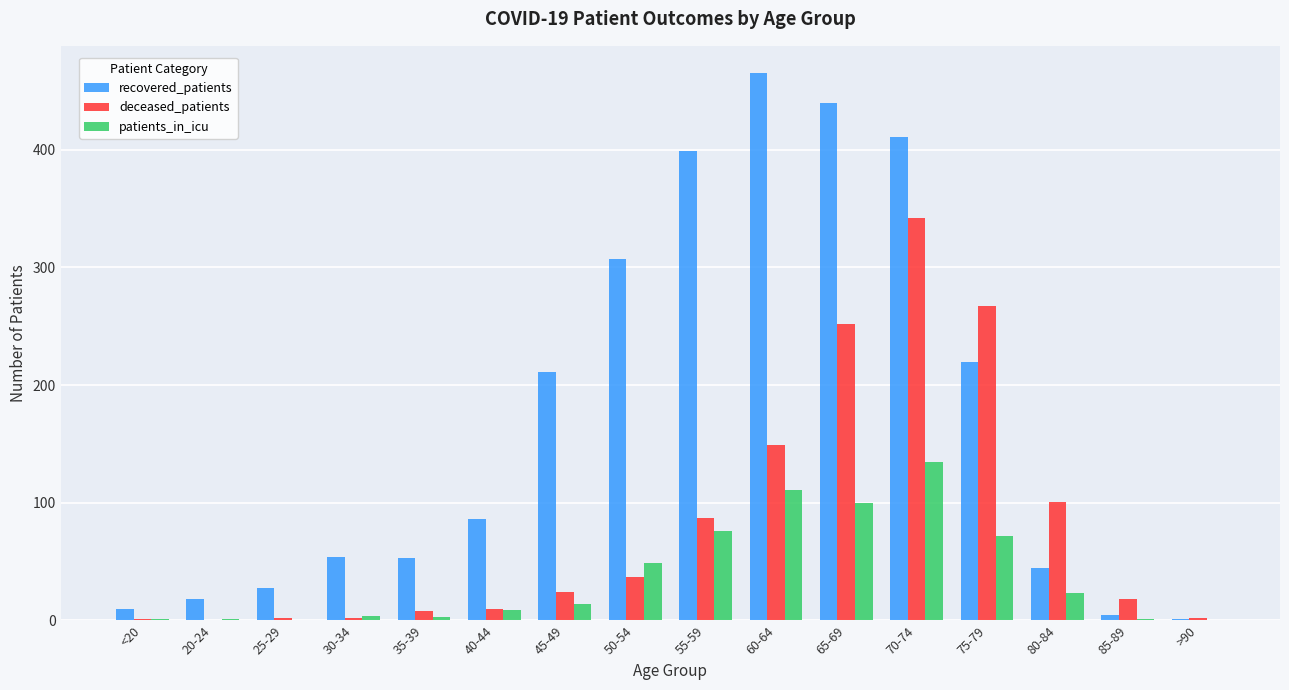

Which series changed the most between 55-59 and >90?

recovered_patients